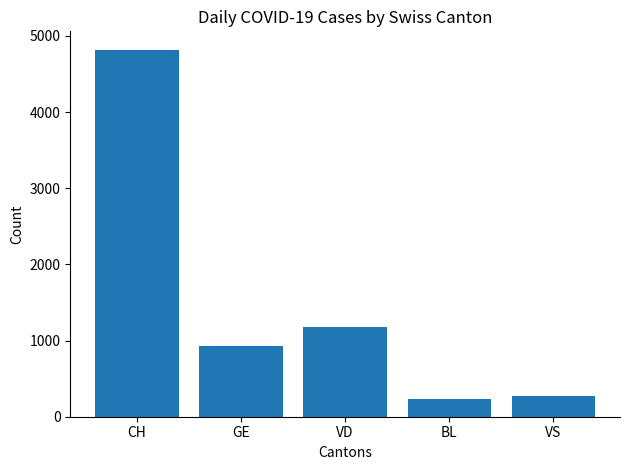

What value does the data have at VD?

1180